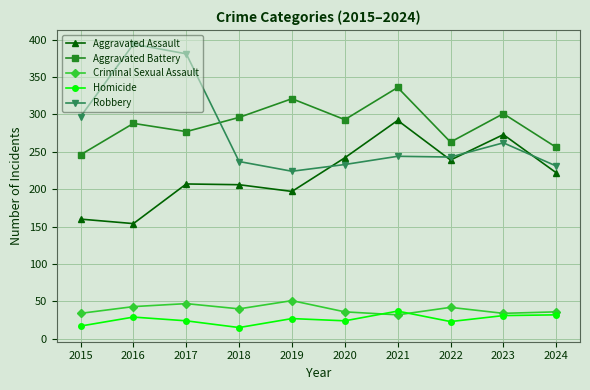

At how many categories does at least one series exceed 104?

10